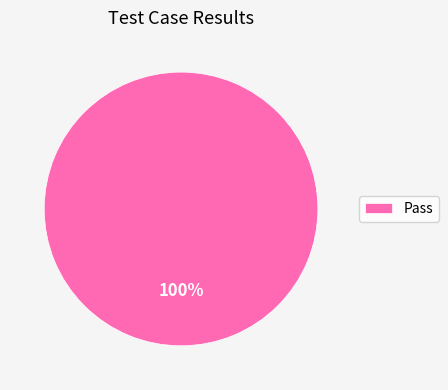

What is the majority slice?

Pass